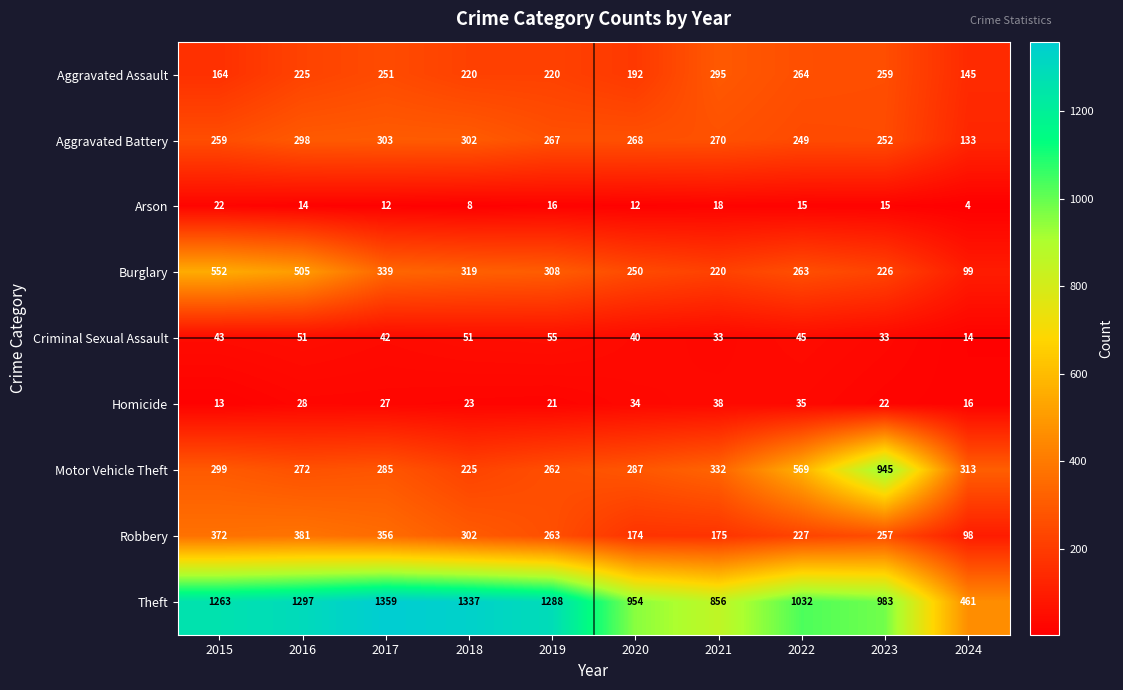

Which series changed the most between 2018 and 2024?

Theft